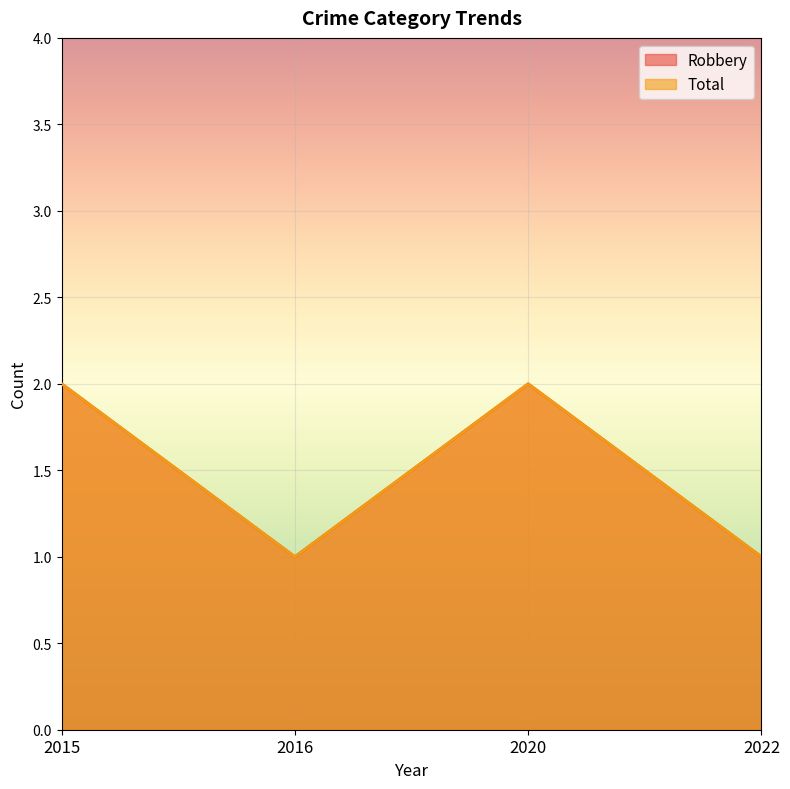

Does the chart display data point markers on the line(s)?

No